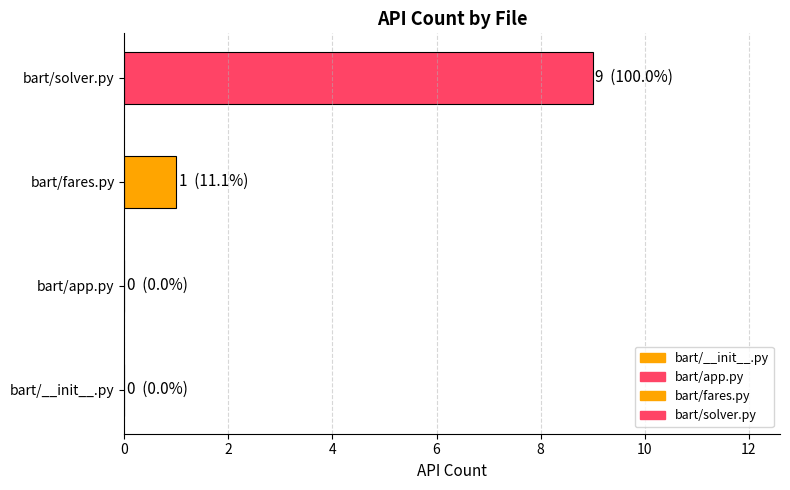

How many distinct data groups are displayed?

2